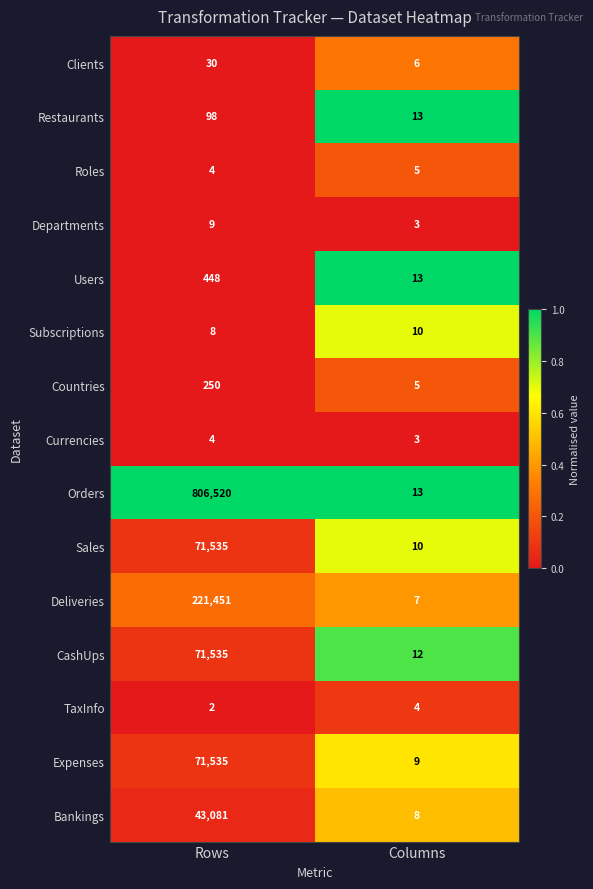

Reading left to right, extract all data points from this chart.

Clients: Rows=30	Columns=6
Restaurants: Rows=98	Columns=13
Roles: Rows=4	Columns=5
Departments: Rows=9	Columns=3
Users: Rows=448	Columns=13
Subscriptions: Rows=8	Columns=10
Countries: Rows=250	Columns=5
Currencies: Rows=4	Columns=3
Orders: Rows=806520	Columns=13
Sales: Rows=71535	Columns=10
Deliveries: Rows=221451	Columns=7
CashUps: Rows=71535	Columns=12
TaxInfo: Rows=2	Columns=4
Expenses: Rows=71535	Columns=9
Bankings: Rows=43081	Columns=8